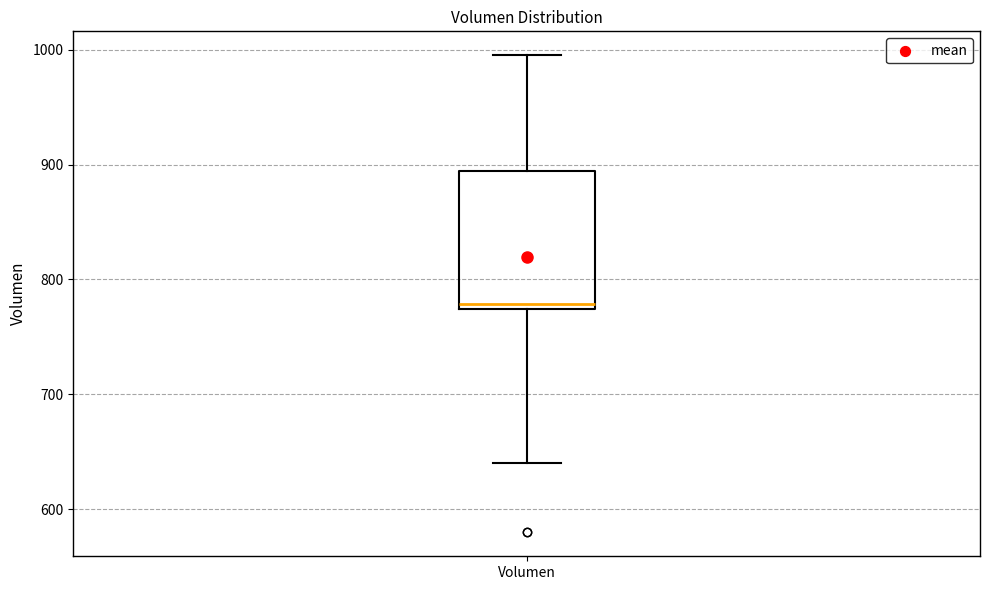

Transcribe this box plot: give where the median line is, the range the box spans, and where the two whiskers end, as read against the y-axis. The values are not printed on the chart, so give them approximately, as read against the axis.

median 780, box 770 to 890, whiskers 640 to 1000